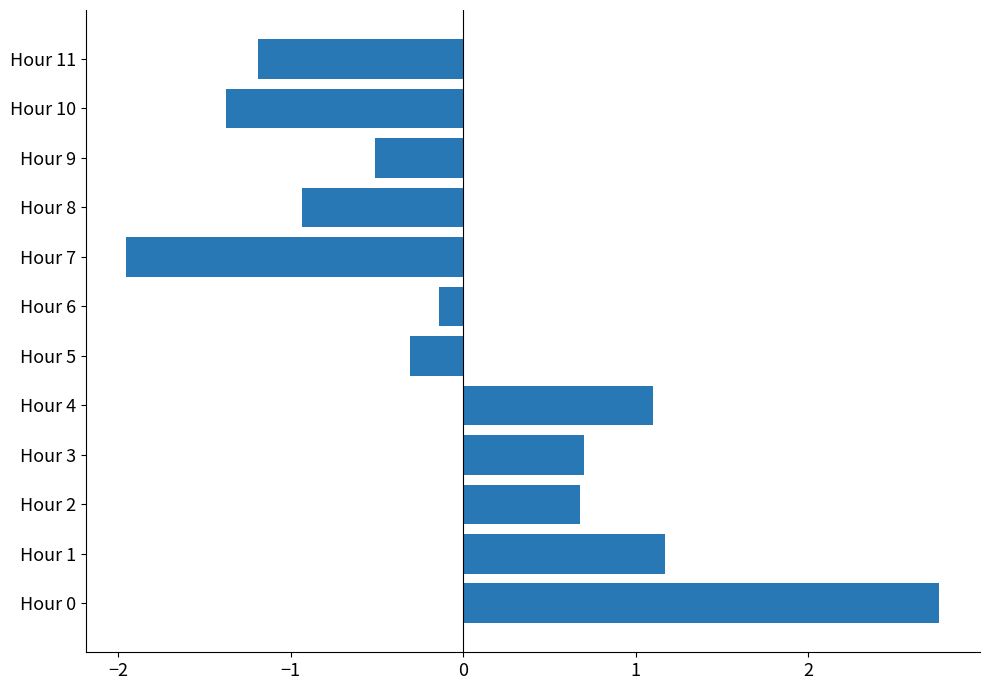

What is the approximate value at Hour 1?

1.2